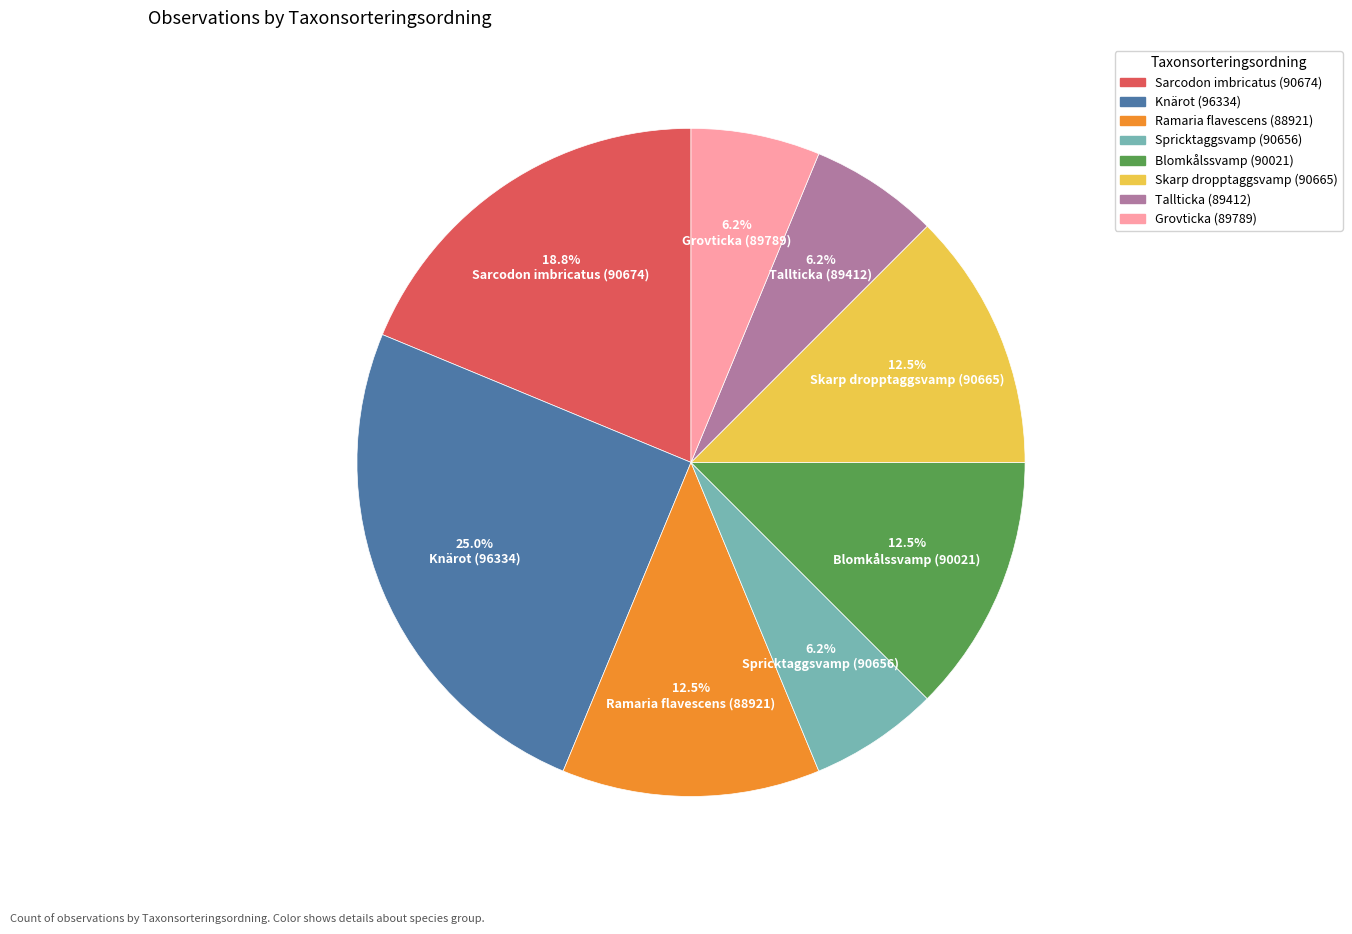

To the nearest percent, what is the difference between the largest and smallest slice percentages?

19%